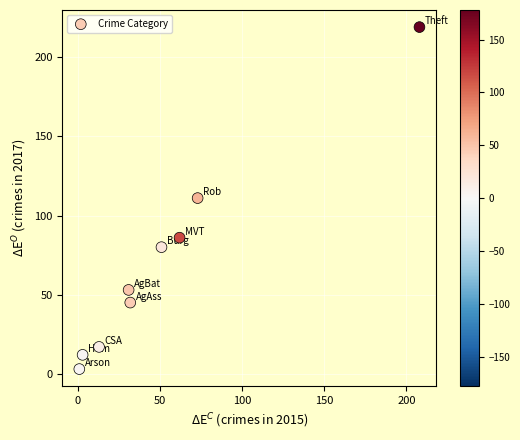

What is the range of Y values (max minus min)?

216